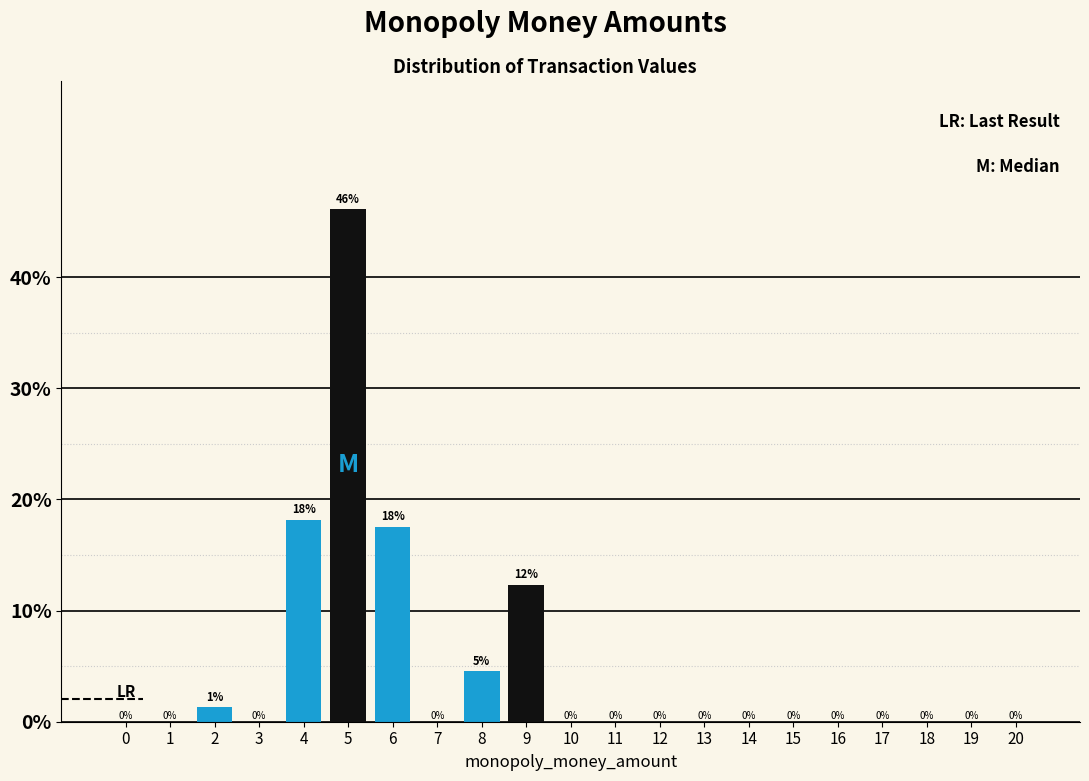

True or false: the data shows -20.5 at 19.

False